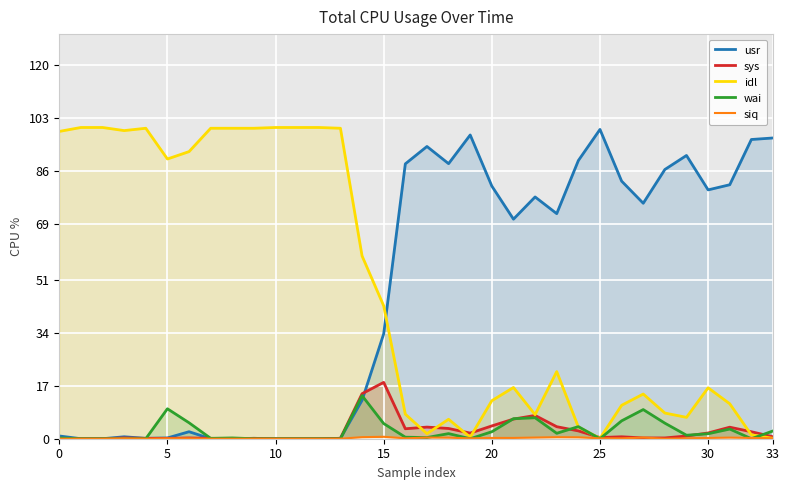

True or false: idl and wai intersect in this chart.

True